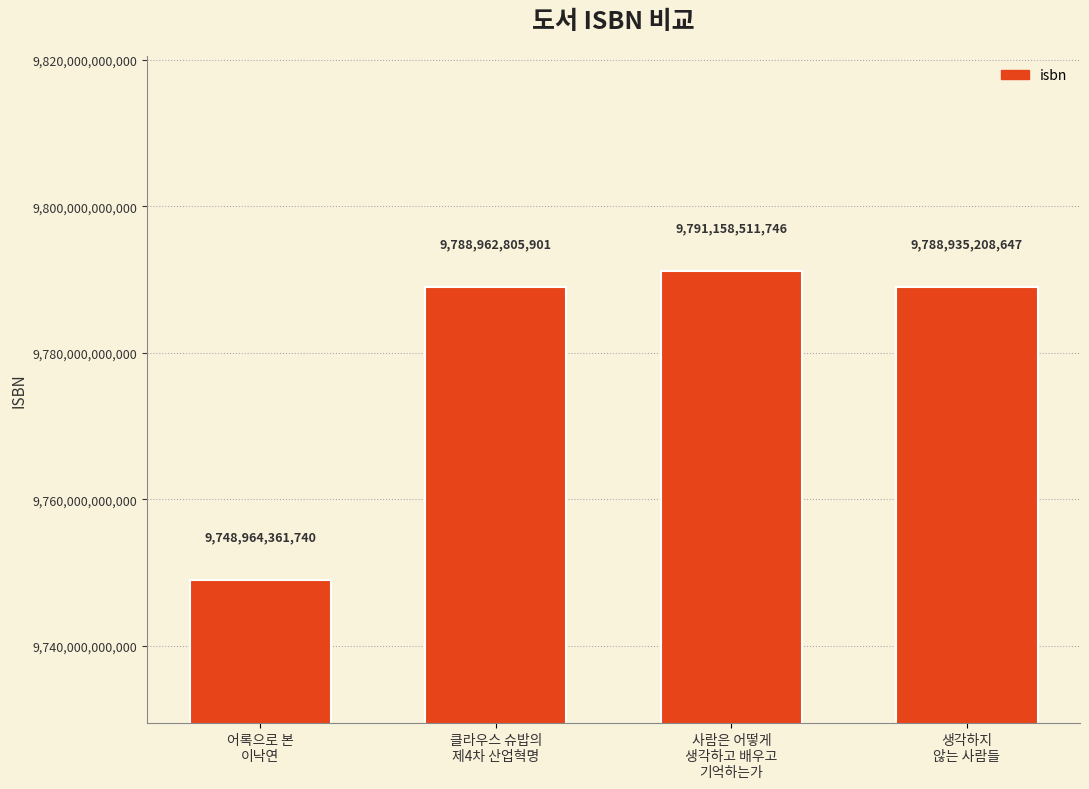

What value does the data have at 어록으로 본
이낙연, to the nearest 10?

9748964361740